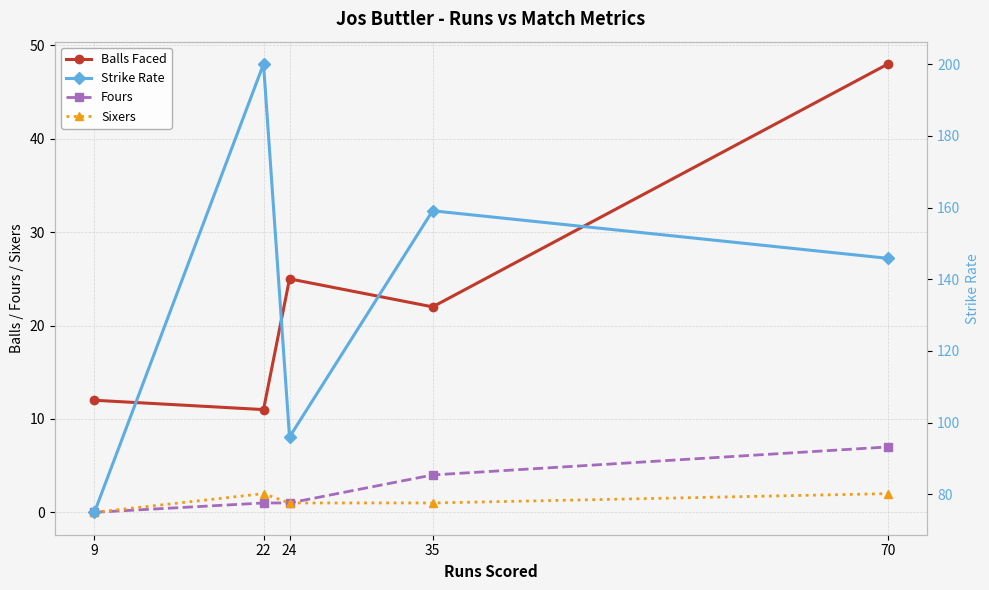

The value of Sixers at 24 is 1.0. True or false?

True